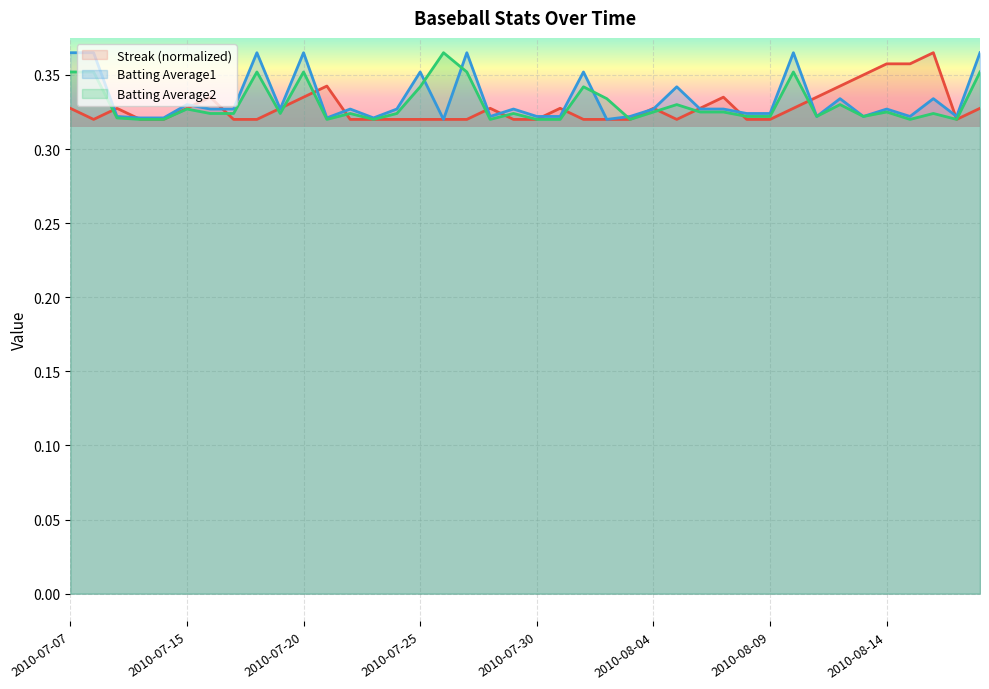

List the series in order of their overall mean, lowest first.

Streak, Batting Average2, Batting Average1